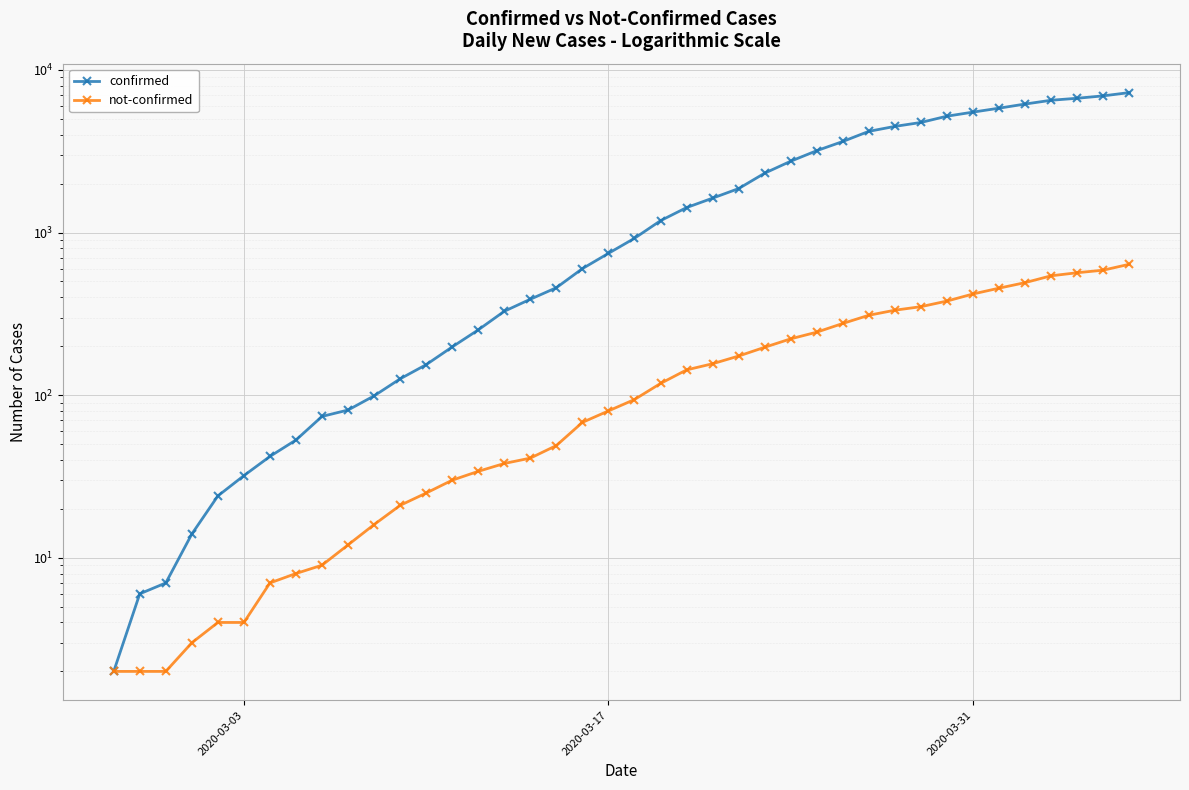

Does the chart display data point markers on the line(s)?

Yes